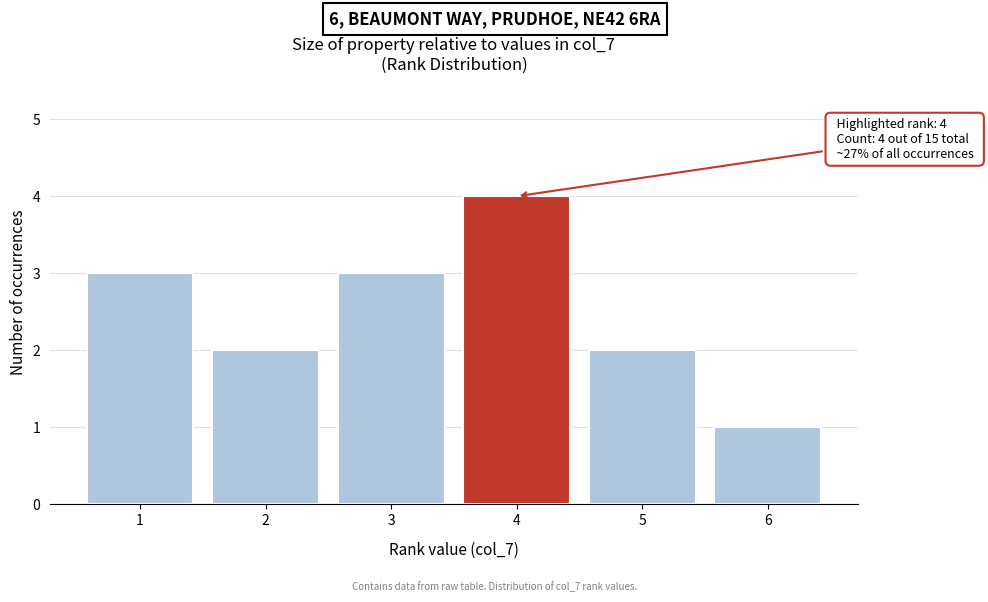

Reading left to right, list all the values displayed in this chart.

3	2	3	4	2	1